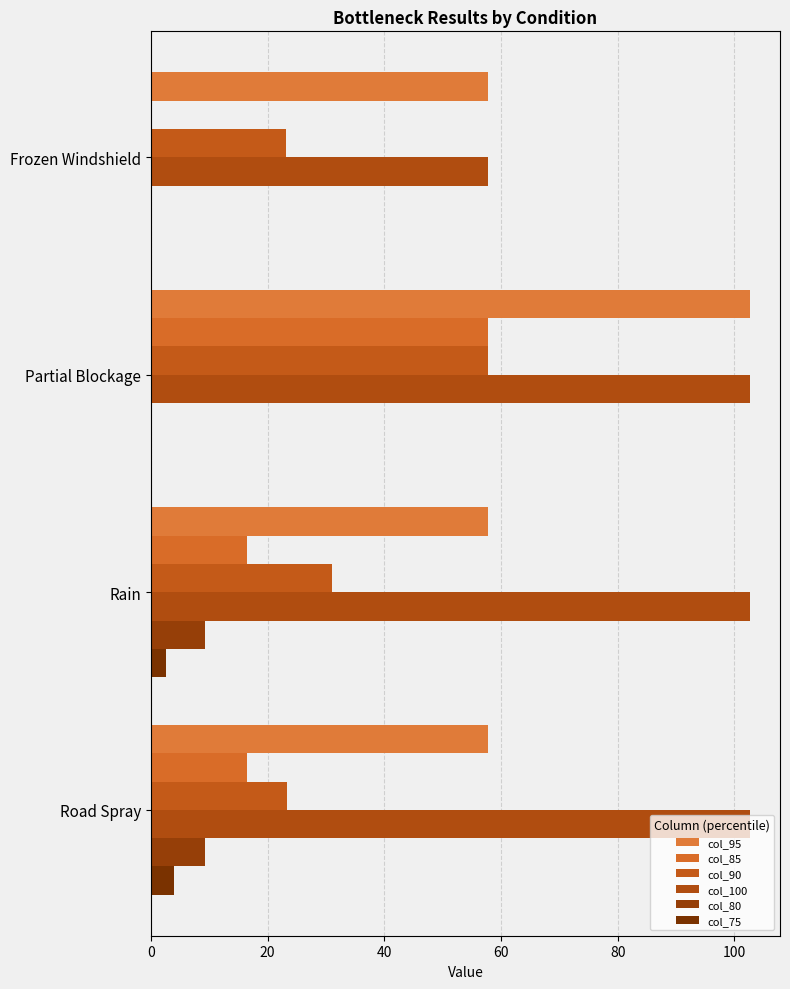

What is the highest value of the col_95 series?

102.7